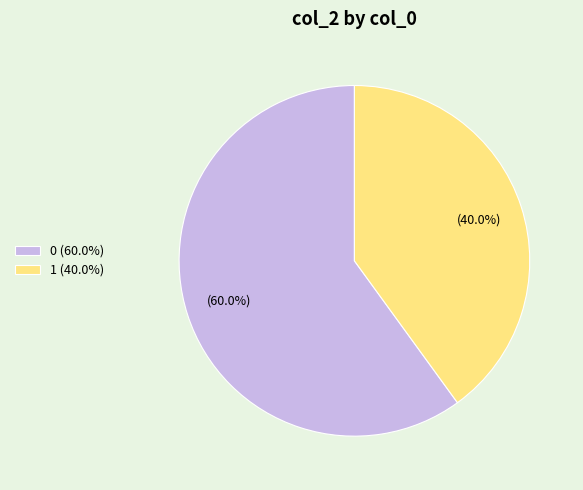

What is the smallest slice in the pie chart?

1 (40.0%)